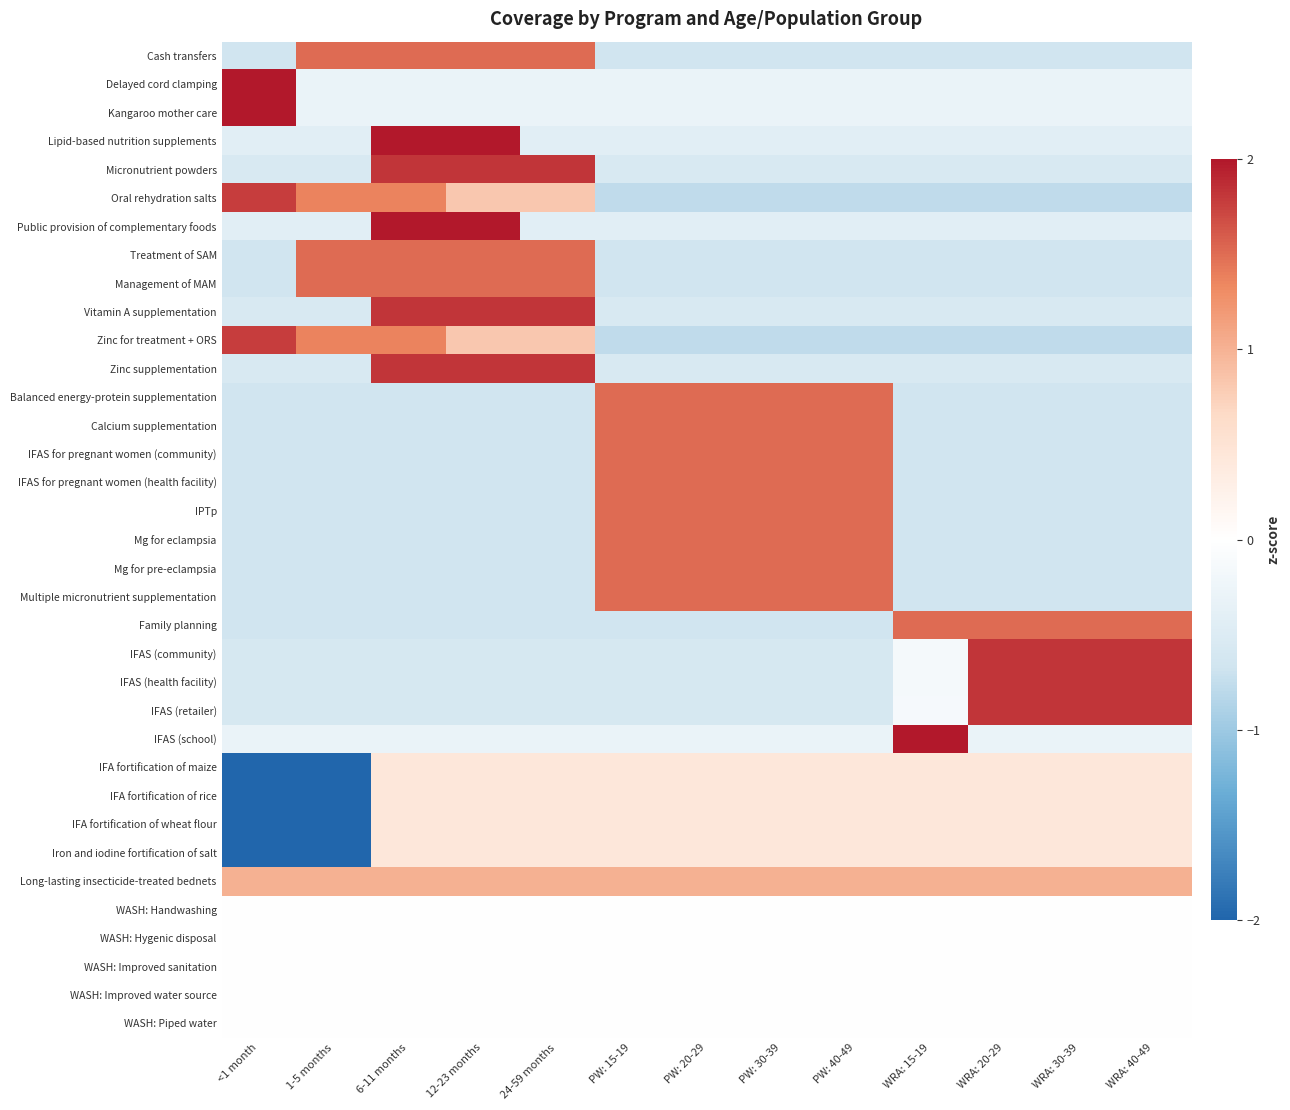

What is the minimum value shown in the chart?

-2.3